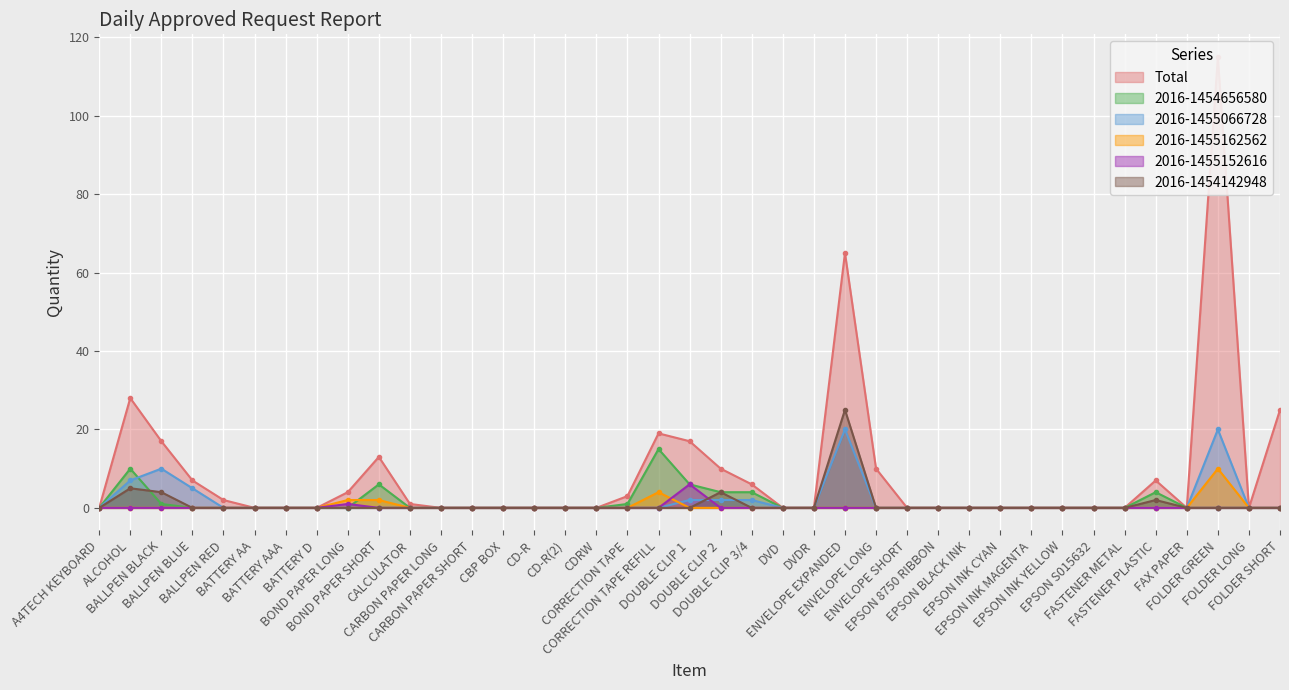

What is the label of the 5th point from the left?

BALLPEN RED